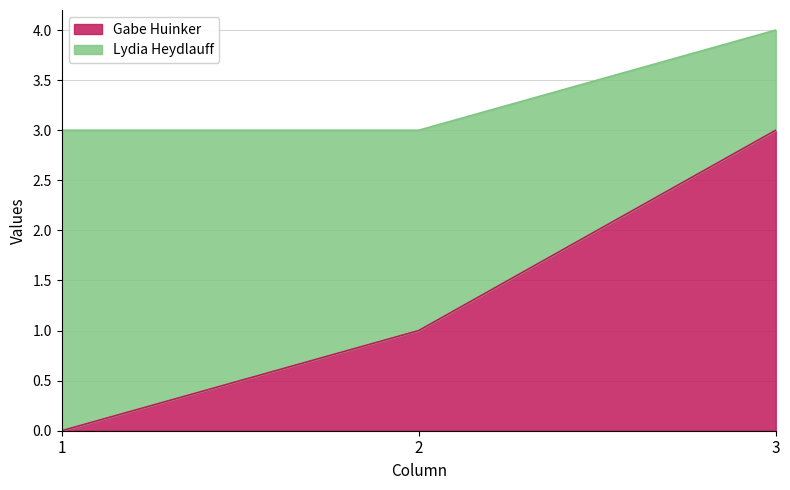

List the labels in order of value, largest first.

3, 2, 1